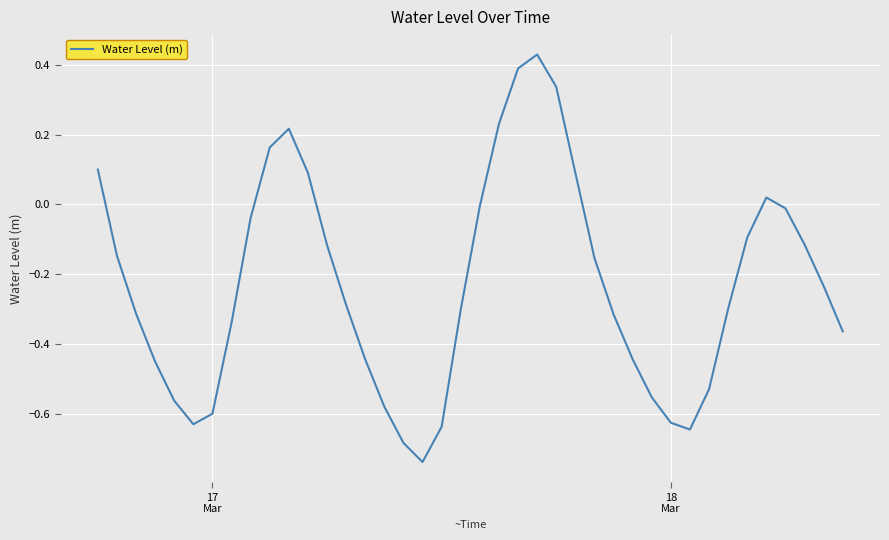

Reading left to right, what are all the values shown in this chart?

0.1	-0.1	-0.3	-0.4	-0.6	-0.6	-0.6	-0.3	-0.0	0.2	0.2	0.1	-0.1	-0.3	-0.4	-0.6	-0.7	-0.7	-0.6	-0.3	-0.0	0.2	0.4	0.4	0.3	0.1	-0.2	-0.3	-0.4	-0.6	-0.6	-0.6	-0.5	-0.3	-0.1	0.0	-0.0	-0.1	-0.2	-0.4